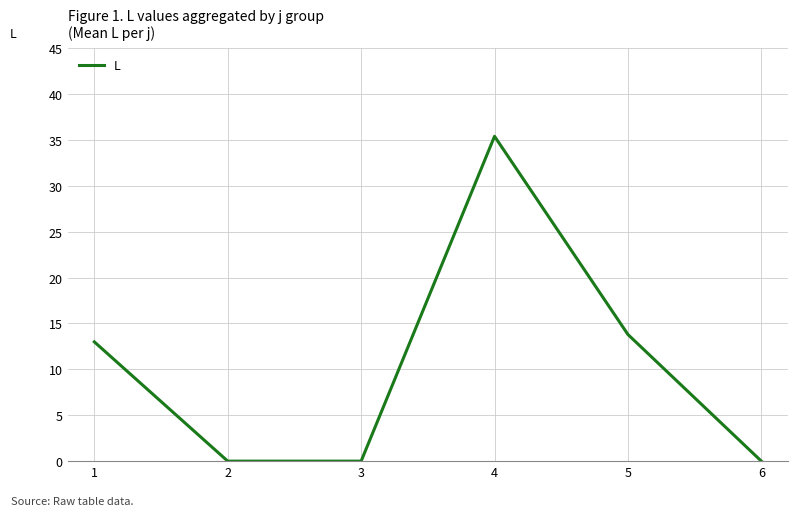

True or false: the data has more than 0 interior local peaks.

True